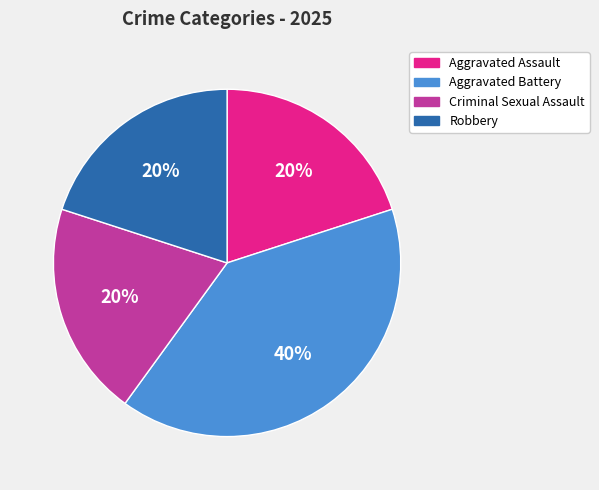

Is the sum of Robbery and Aggravated Battery greater than half?

Yes